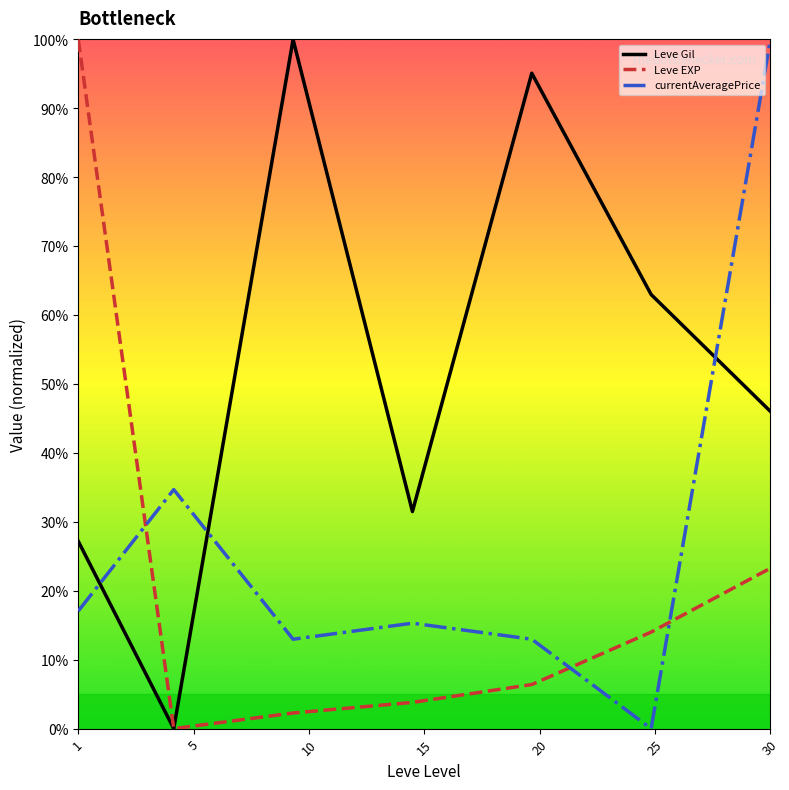

Rank the series by their average value, from highest to lowest.

Leve Gil, currentAveragePrice, Leve EXP